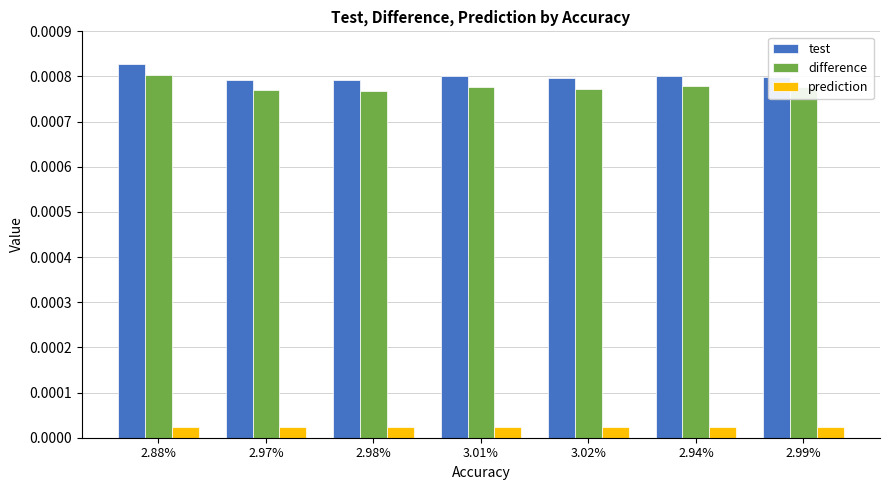

What is the label of the 7th bar from the left?

2.99%